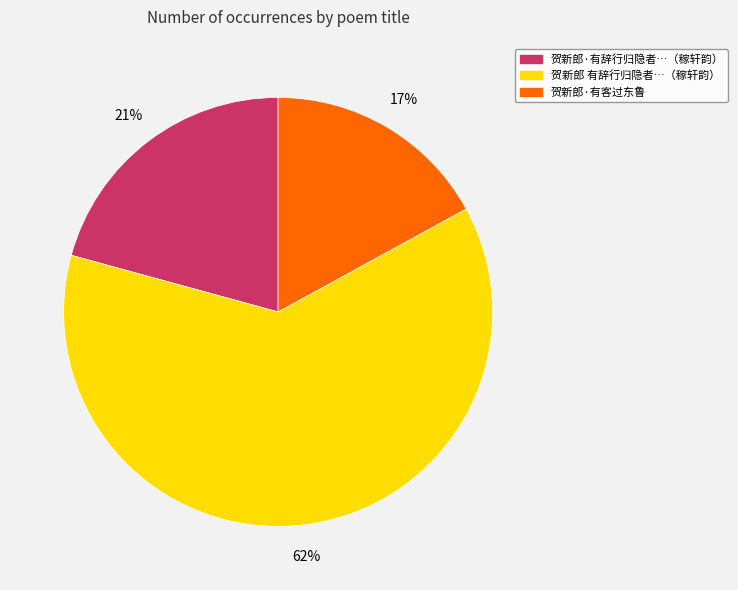

Is there any slice that represents more than half of the pie?

Yes